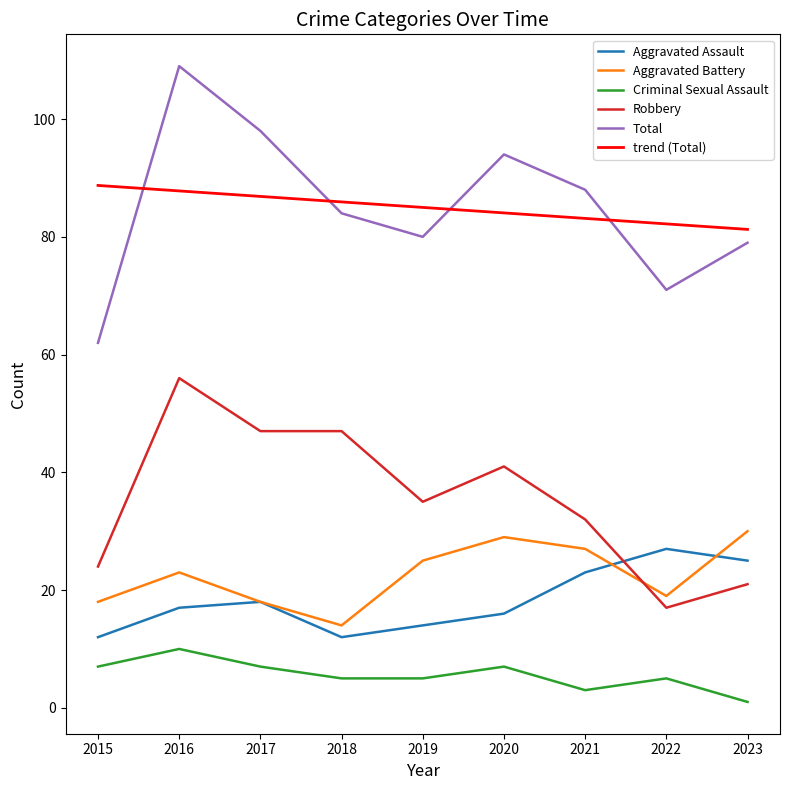

Which category has the highest value across all series?

2016